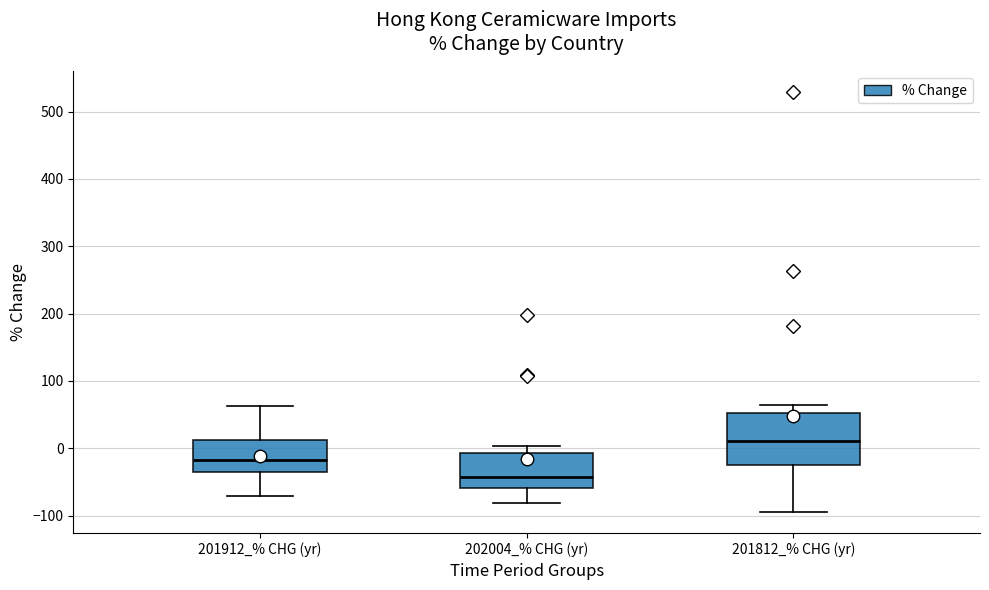

Which box is the tallest, from its lower edge to its upper edge?

201812_% CHG (yr)